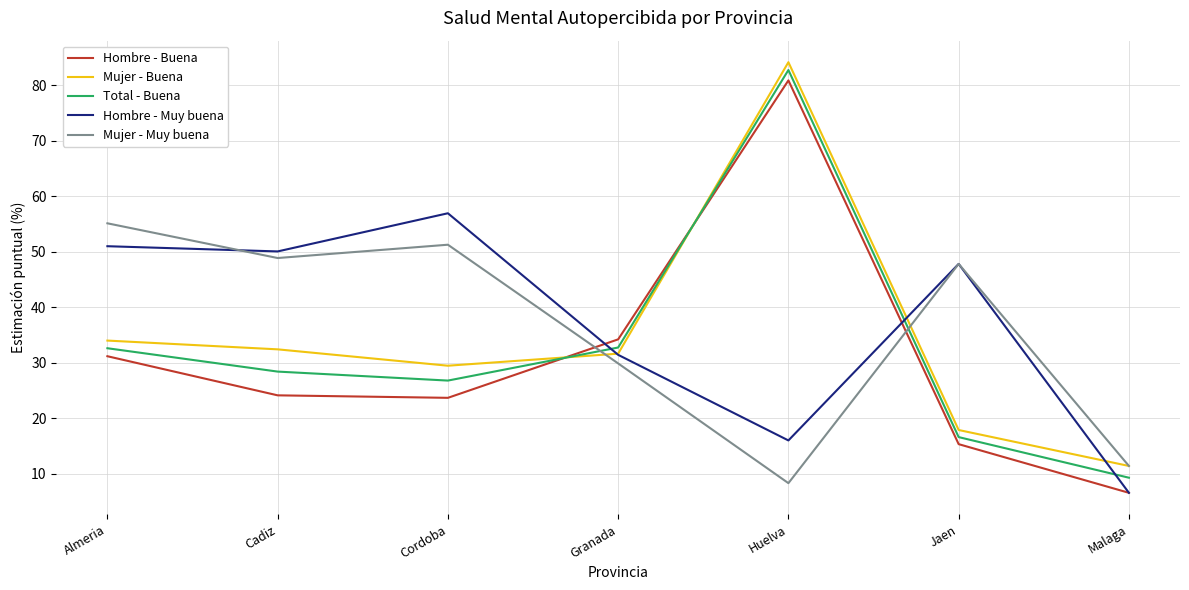

What position from the right is Cordoba?

5